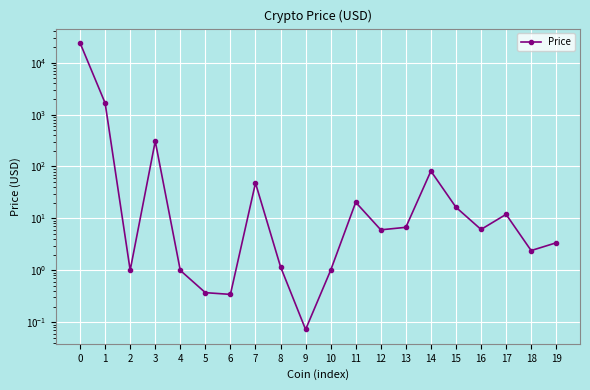

Reading left to right, extract all data points from this chart.

0=24056.8	1=1668.7	2=1.0	3=307.3	4=1.0	5=0.4	6=0.3	7=48.1	8=1.2	9=0.1	10=1.0	11=20.4	12=6.0	13=6.7	14=81.7	15=16.4	16=6.1	17=12.0	18=2.4	19=3.4